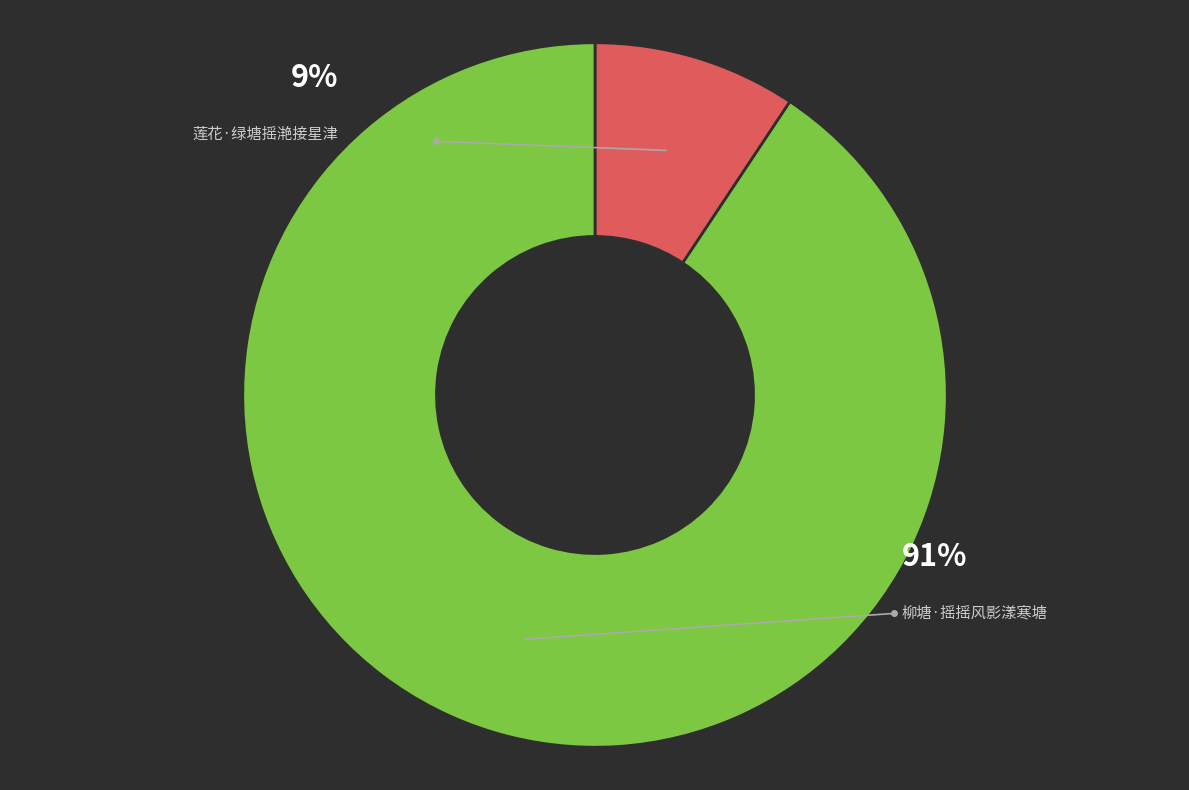

Which category has the biggest portion of the pie?

柳塘·摇摇风影漾寒塘